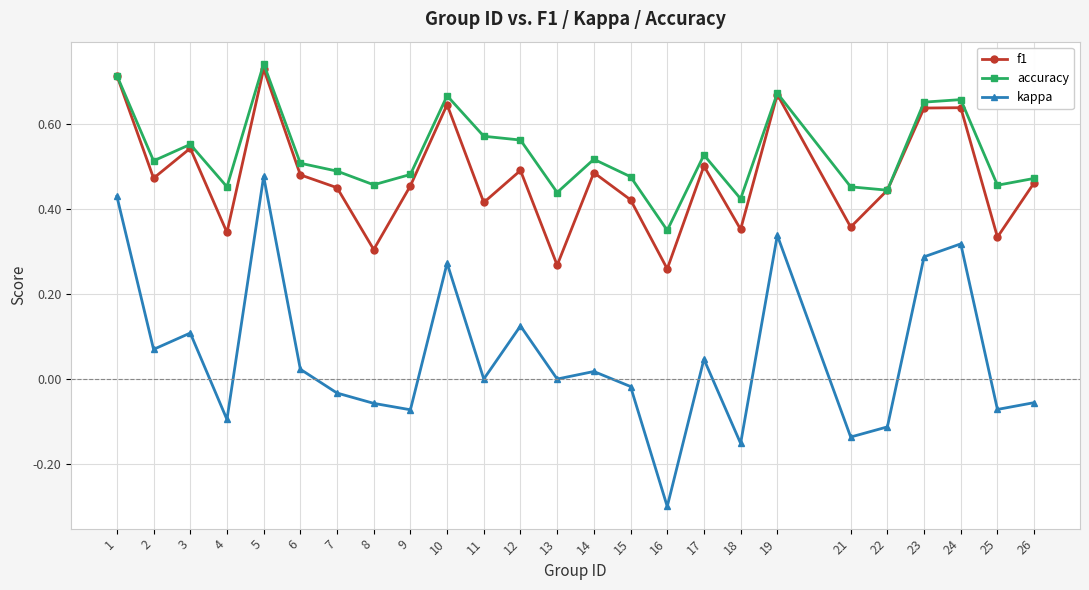

Count the number of categories in the chart.

25